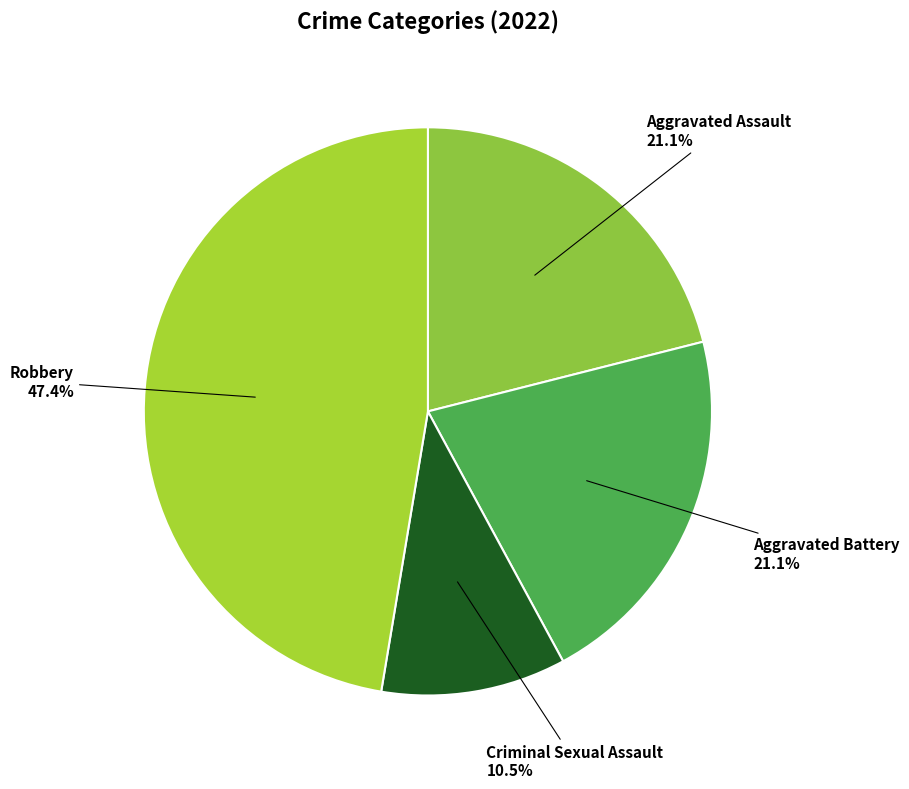

What percentage is the Aggravated Assault slice, to the nearest percent?

21%